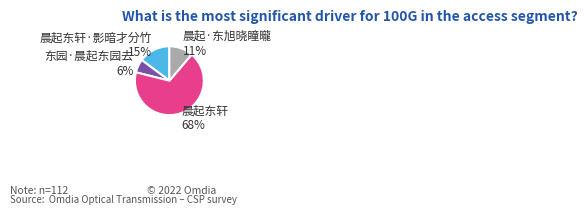

To the nearest percent, what portion does 晨起东轩·影暗才分竹 15% represent?

15%